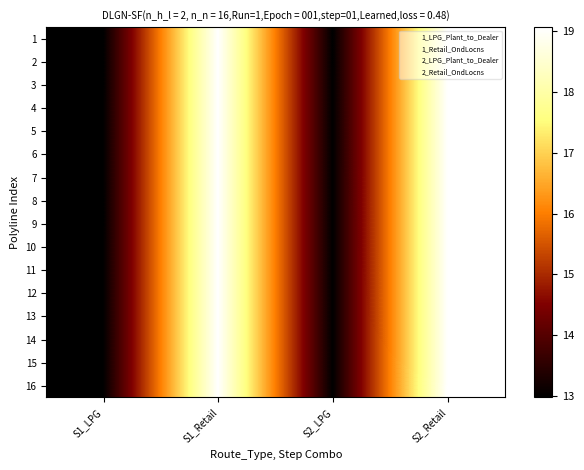

At which category is the sum across all series the highest?

S2_Retail